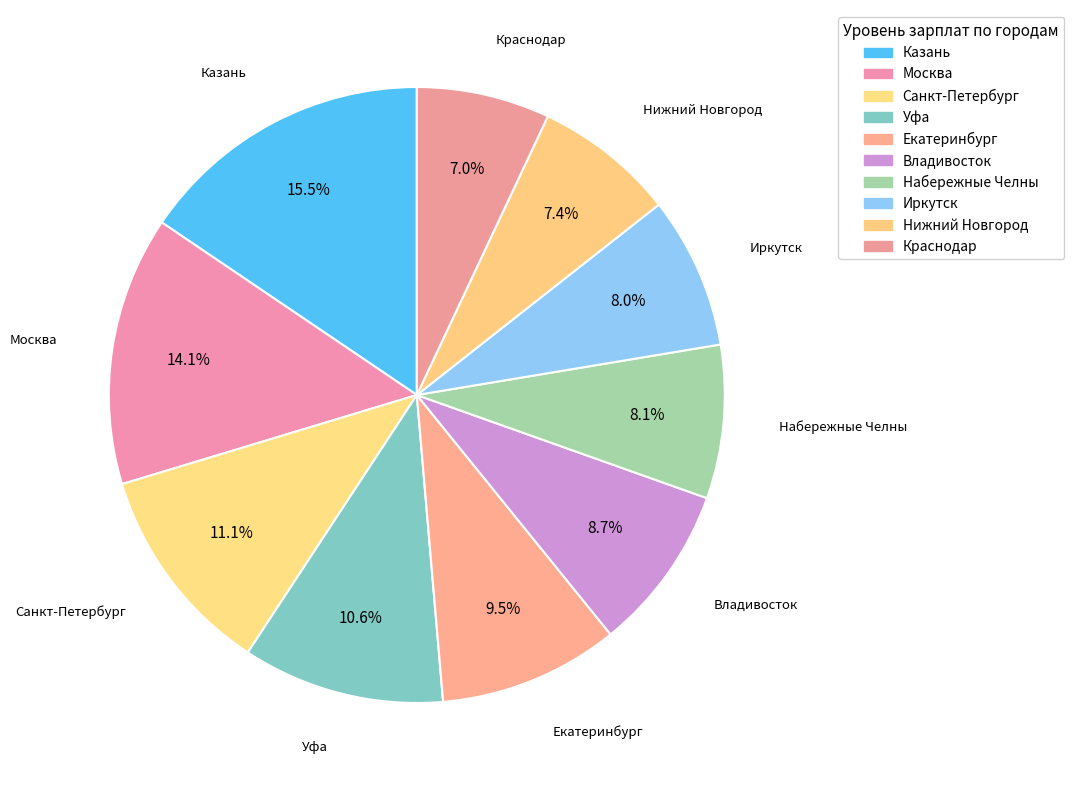

Is there a majority slice in this chart?

No